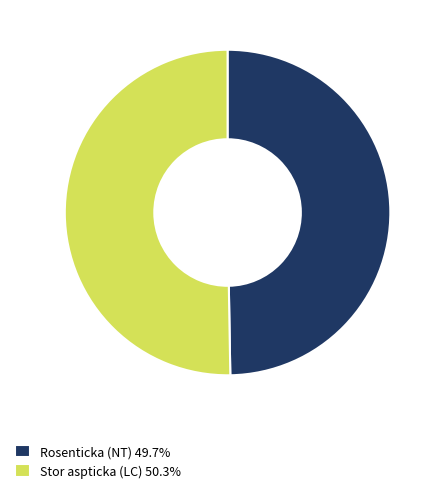

Is the sum of Rosenticka (NT) 49.7% and Stor aspticka (LC) 50.3% greater than half?

Yes